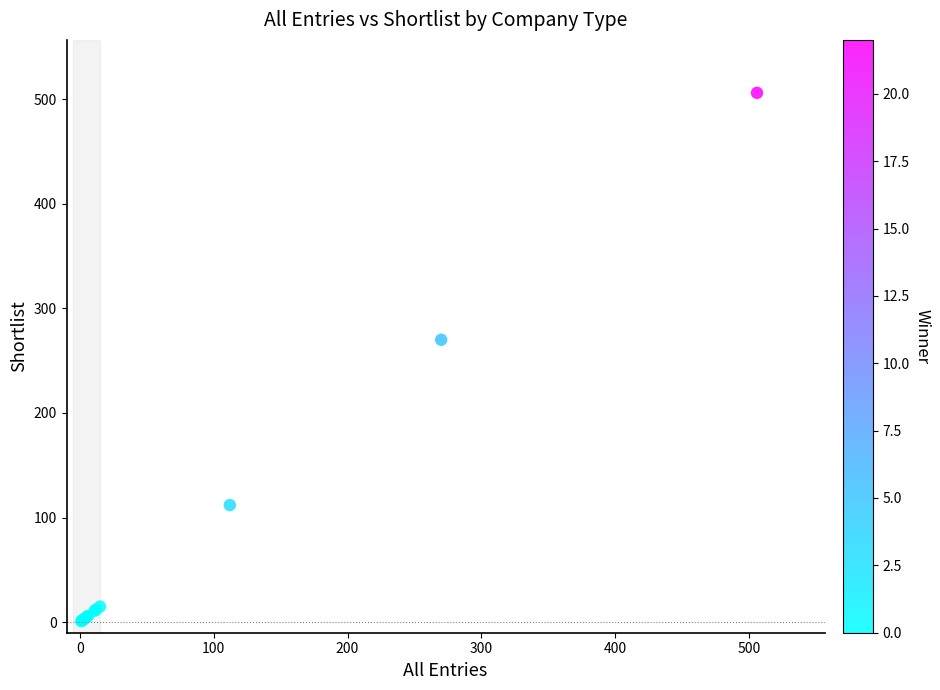

What Y value in the scatter plot is closest to 253?

270